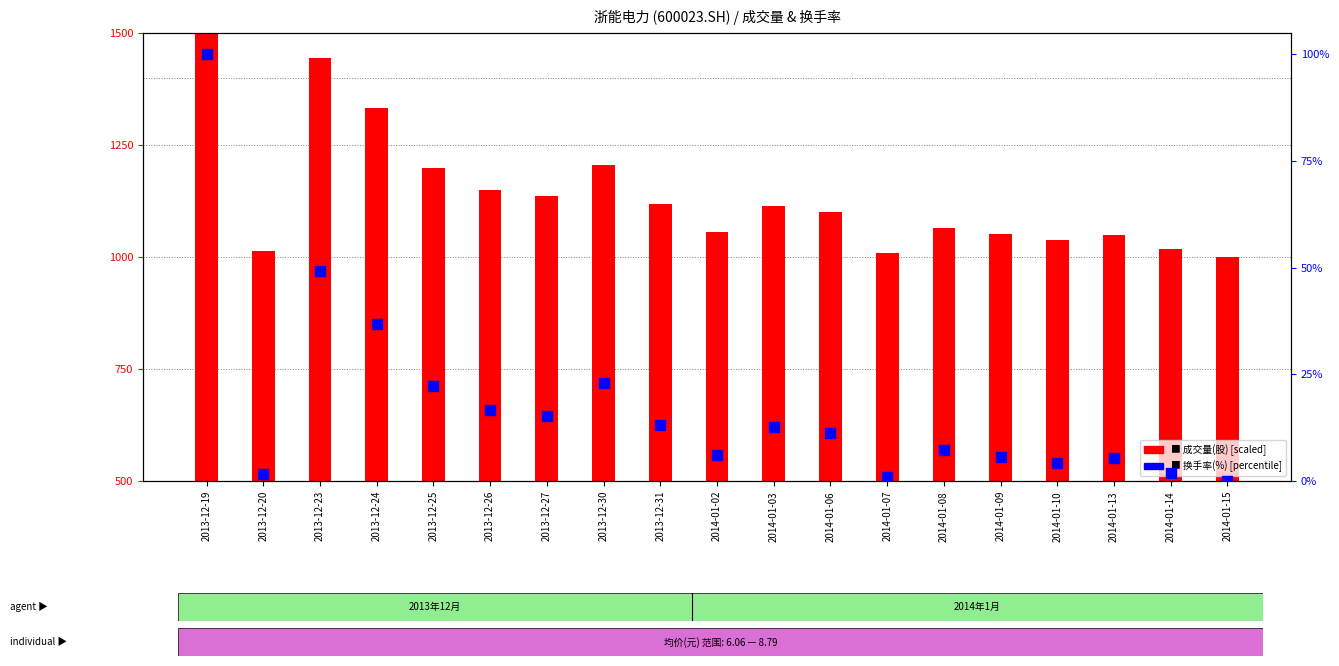

Approximately how many times larger is the value at 2014-01-03 compared to 2013-12-30?

0.6